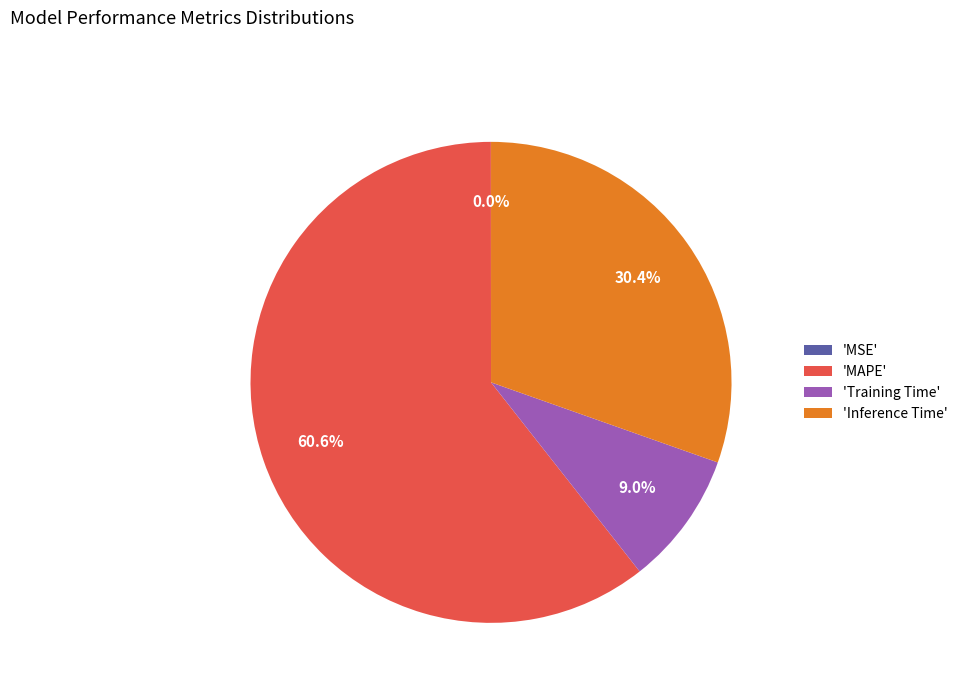

Approximately how many times larger is the value at 'MAPE' compared to 'Inference Time'?

2.0